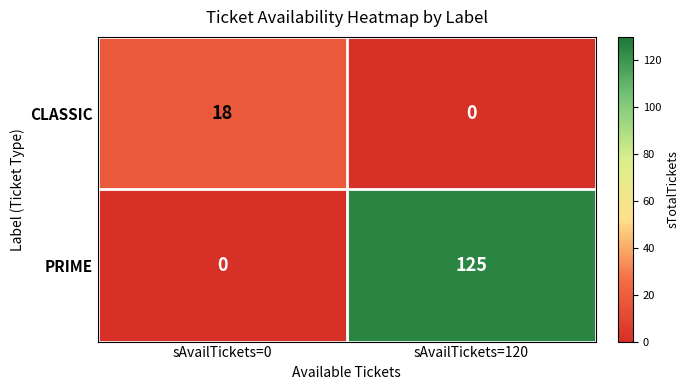

True or false: PRIME has a value of 52 at sAvailTickets=120.

False